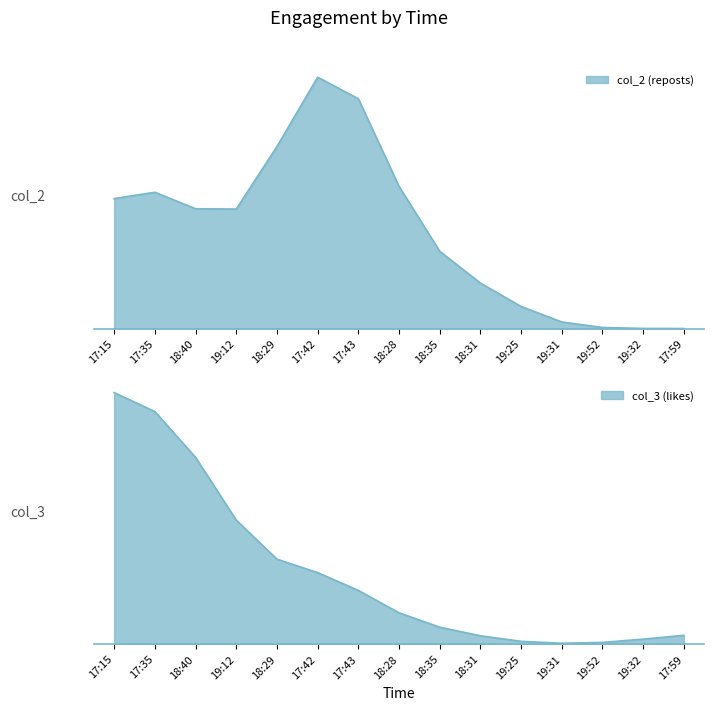

List the series in order of their peak value, highest first.

col_3 (likes), col_2 (reposts)